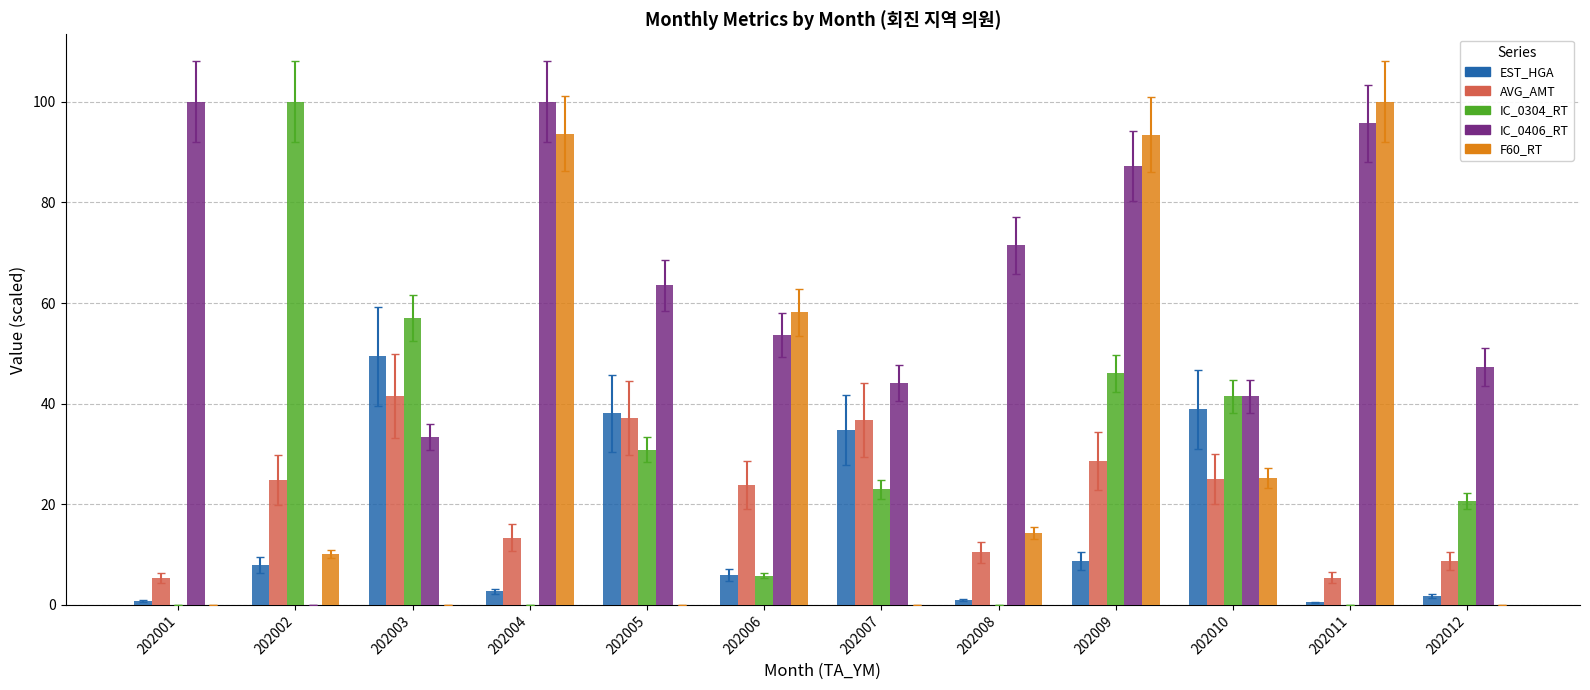

Is it true that F60_RT equals 24.7 at 202008?

False